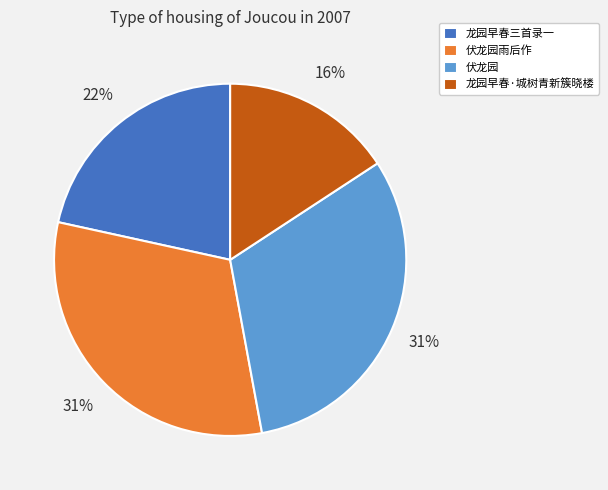

Which category has the smallest portion of the pie?

龙园早春·城树青新簇晓楼